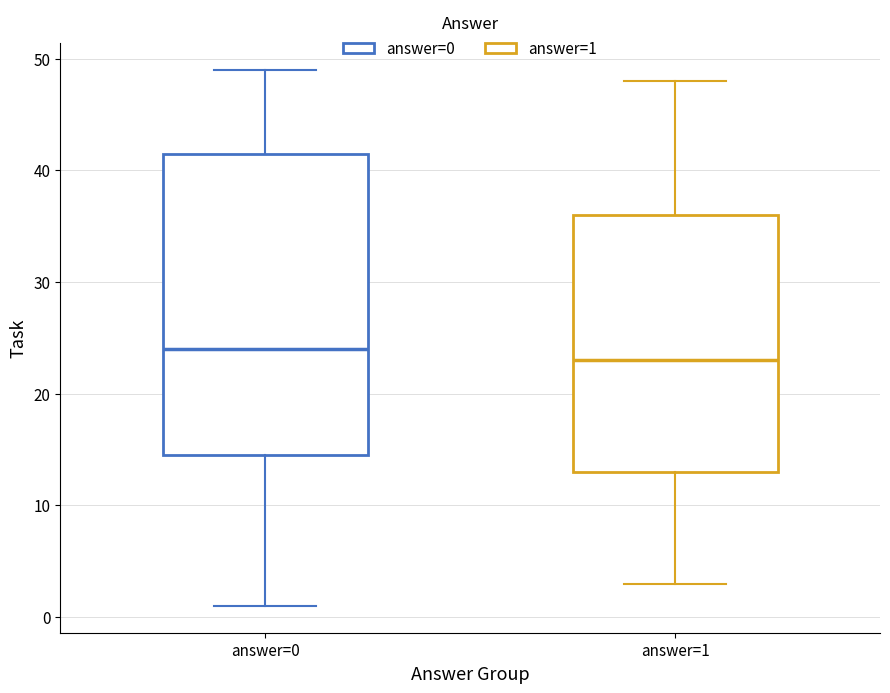

Reading left to right, transcribe this box plot: for each box, give where its median line is, the range the box spans, and where its two whiskers end, as read against the y-axis. The values are not printed on the chart, so give them approximately, as read against the axis.

answer=0: median 24, box 15 to 42, whiskers 1 to 49
answer=1: median 23, box 13 to 36, whiskers 3 to 48